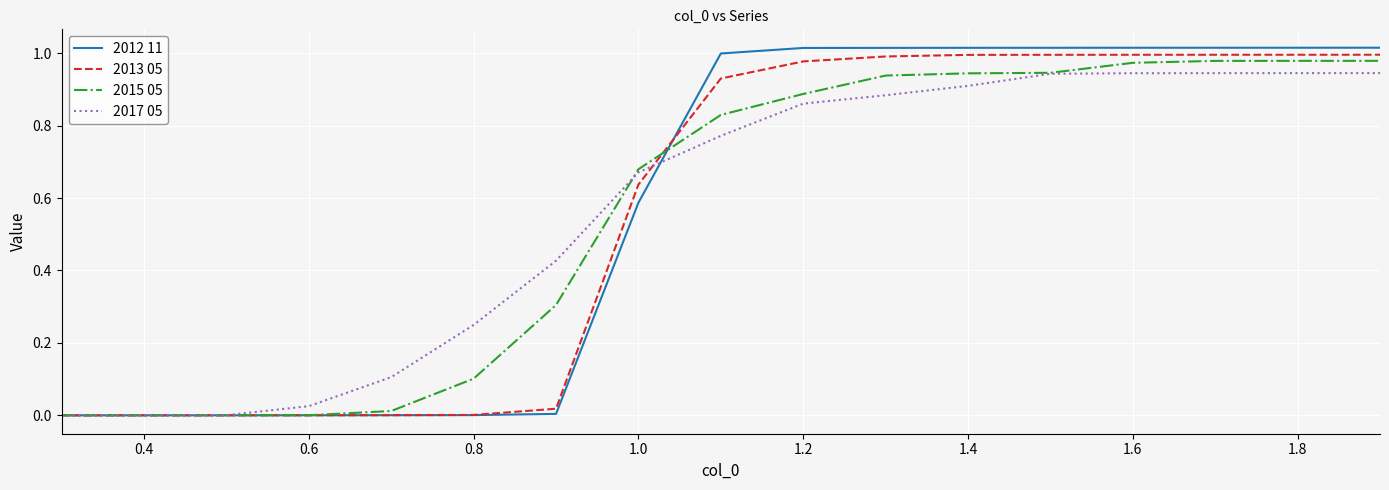

Which series has the largest range (max minus min)?

2012 11